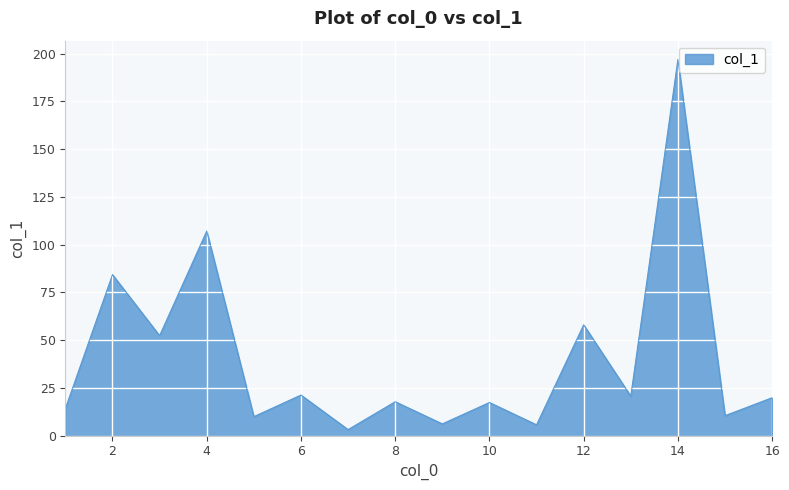

What is the maximum value shown in the chart?

197.0